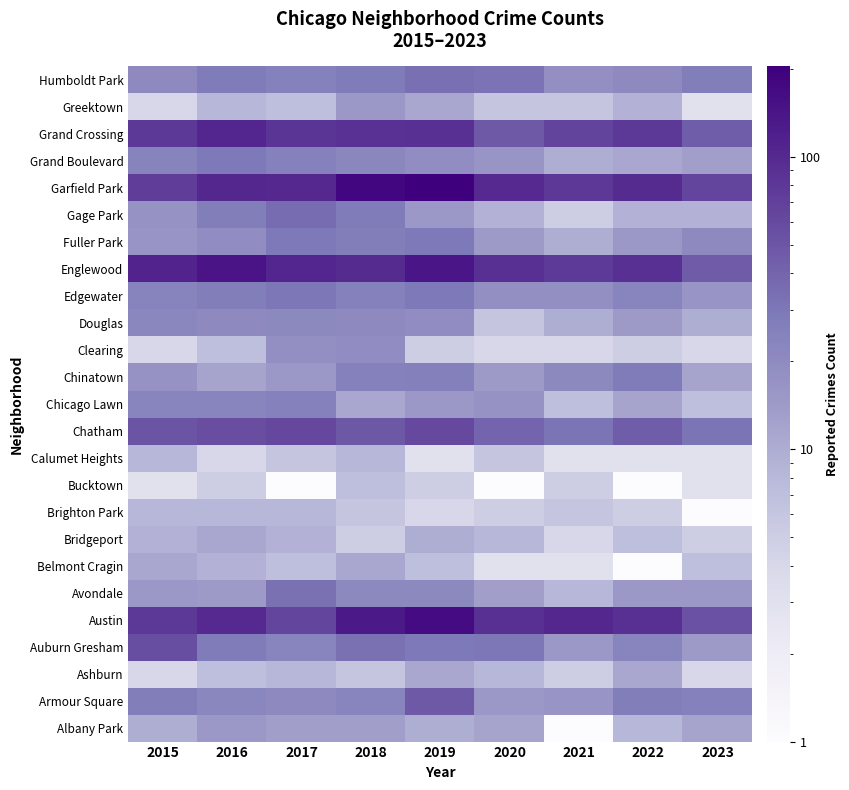

Count the number of data series in this chart.

25